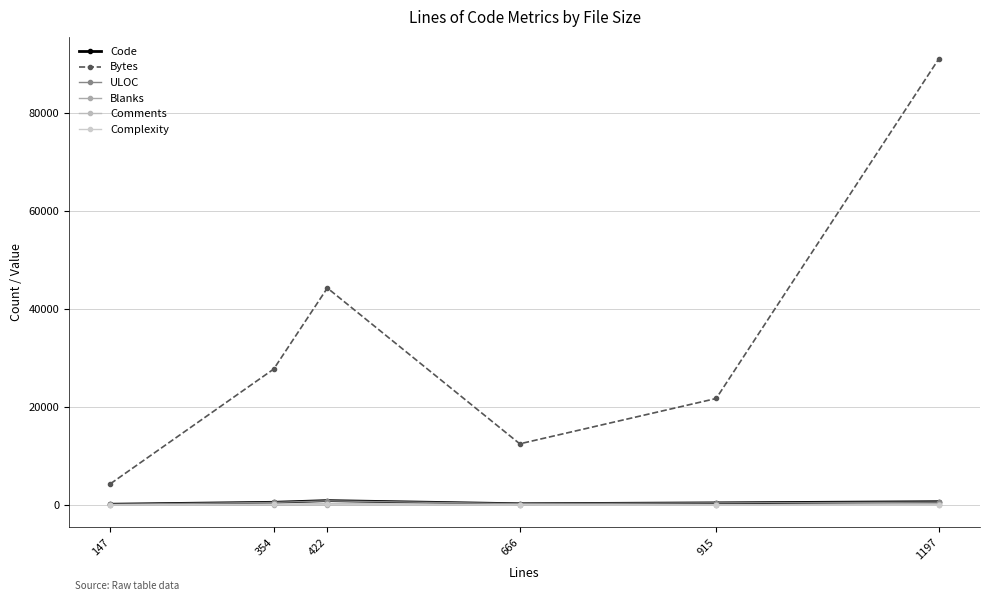

How many data points in Comments are less than 82?

3